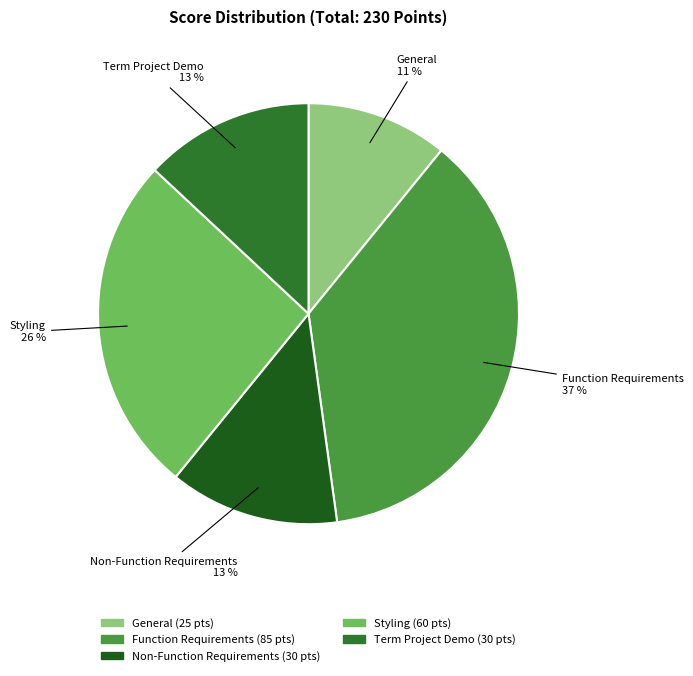

Do Styling and Term Project Demo together represent more than half of the pie?

No